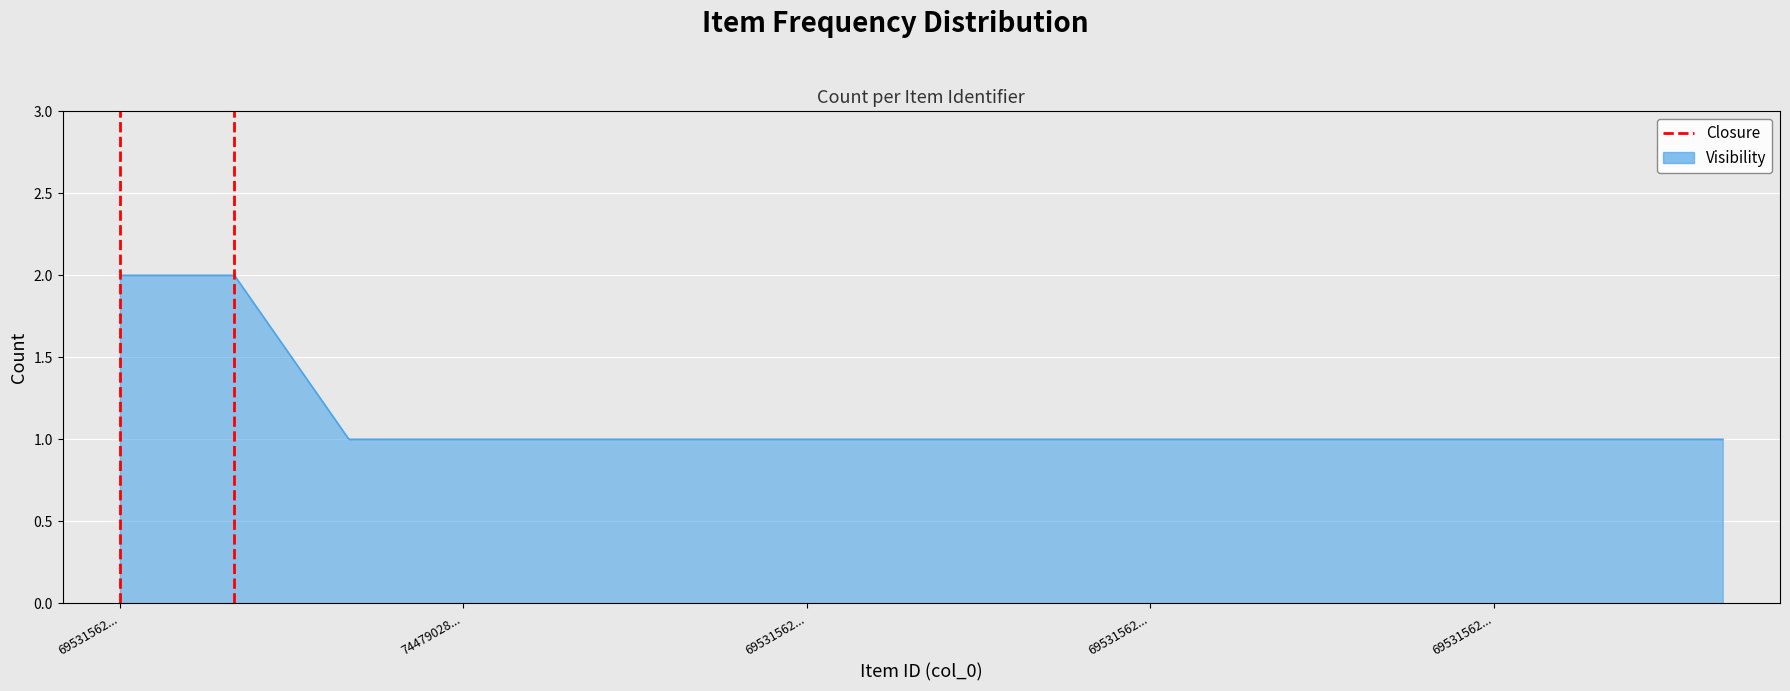

What position from the right is 69531562...?

2